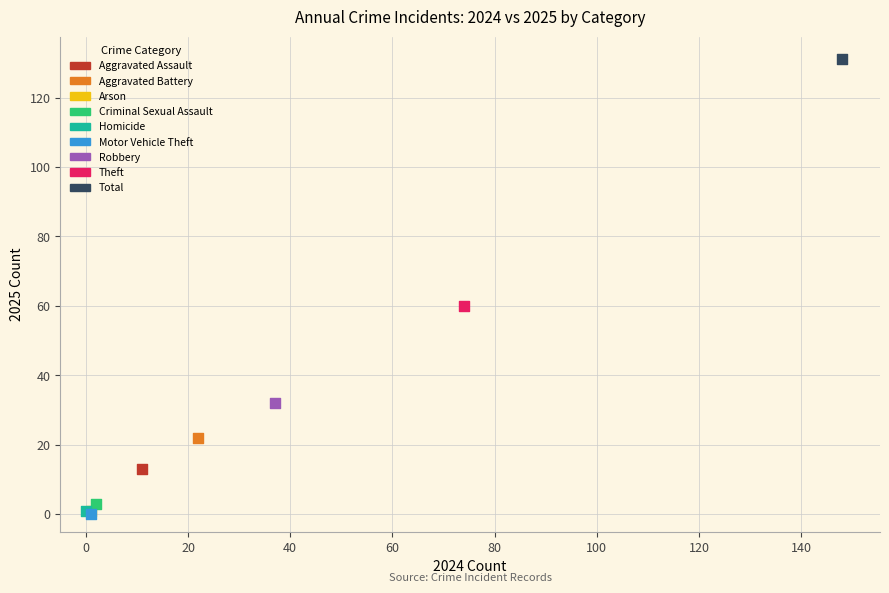

What are all the series names shown in the legend?

Aggravated Assault, Aggravated Battery, Arson, Criminal Sexual Assault, Homicide, Motor Vehicle Theft, Robbery, Theft, Total